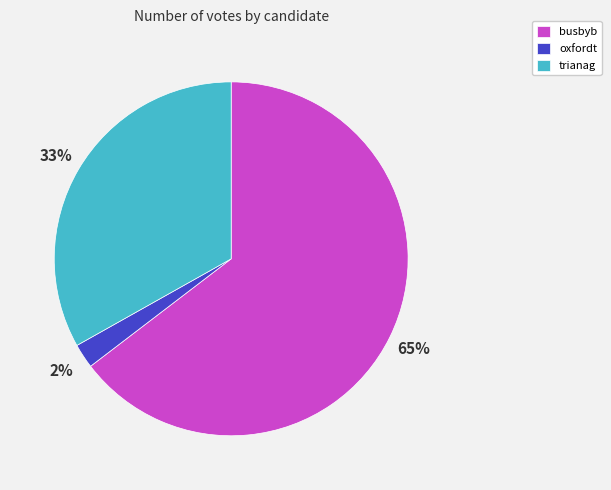

Which has a higher value, oxfordt or busbyb?

busbyb